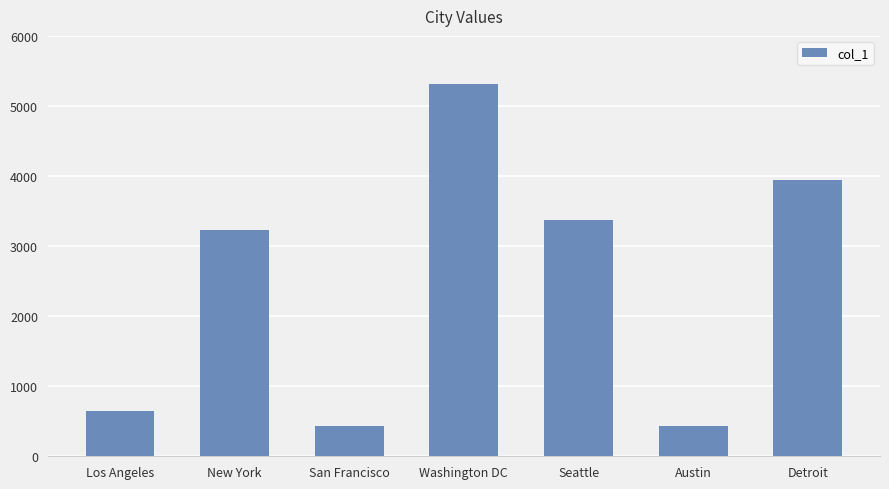

What is the value of the 7th bar from the left?

3945